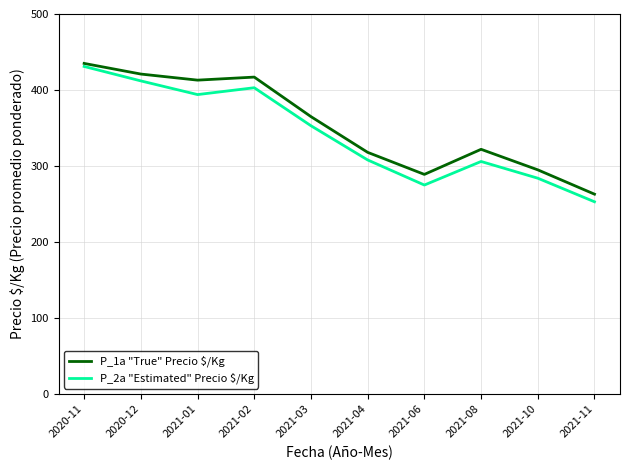

What is the sum of the P_2a "Estimated" Precio $/Kg values at 2021-08 and 2021-06?

581